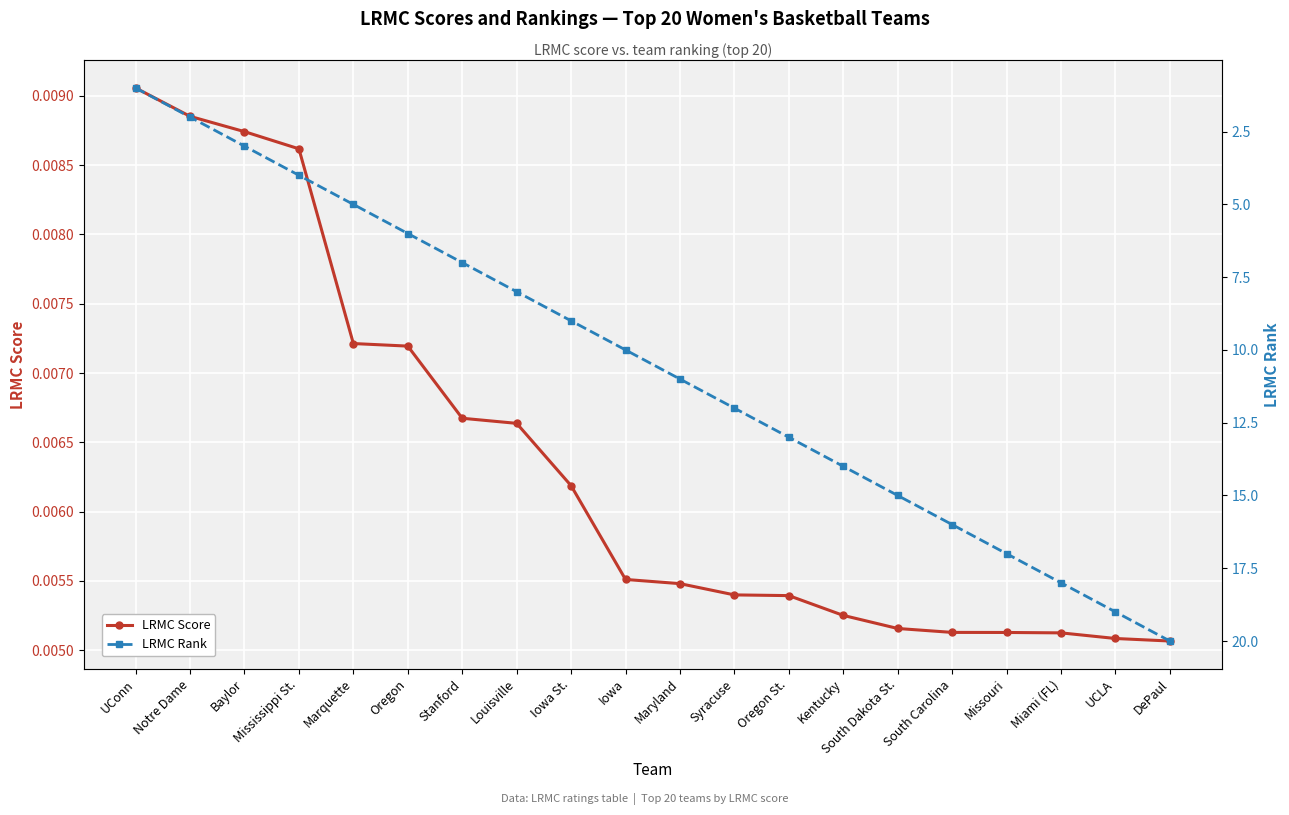

What is the label of the 17th point from the right?

Mississippi St.